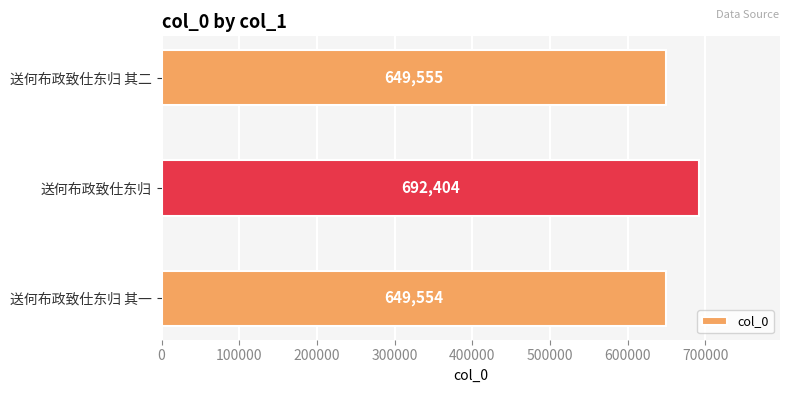

How many series are shown in this chart?

1